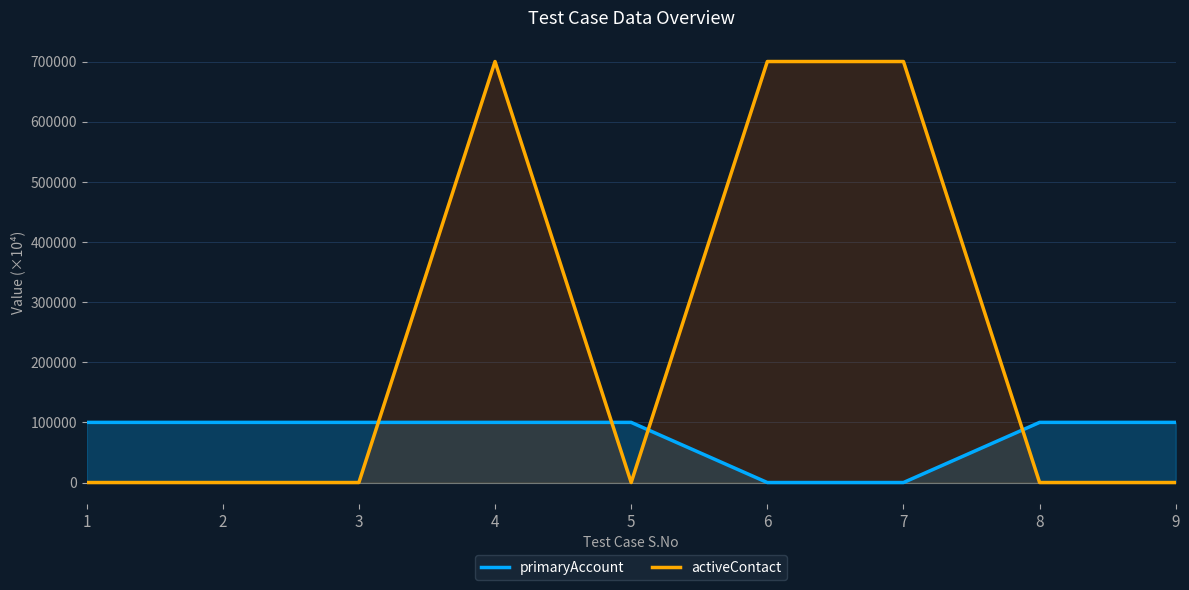

At which category is the sum across all series the highest?

4